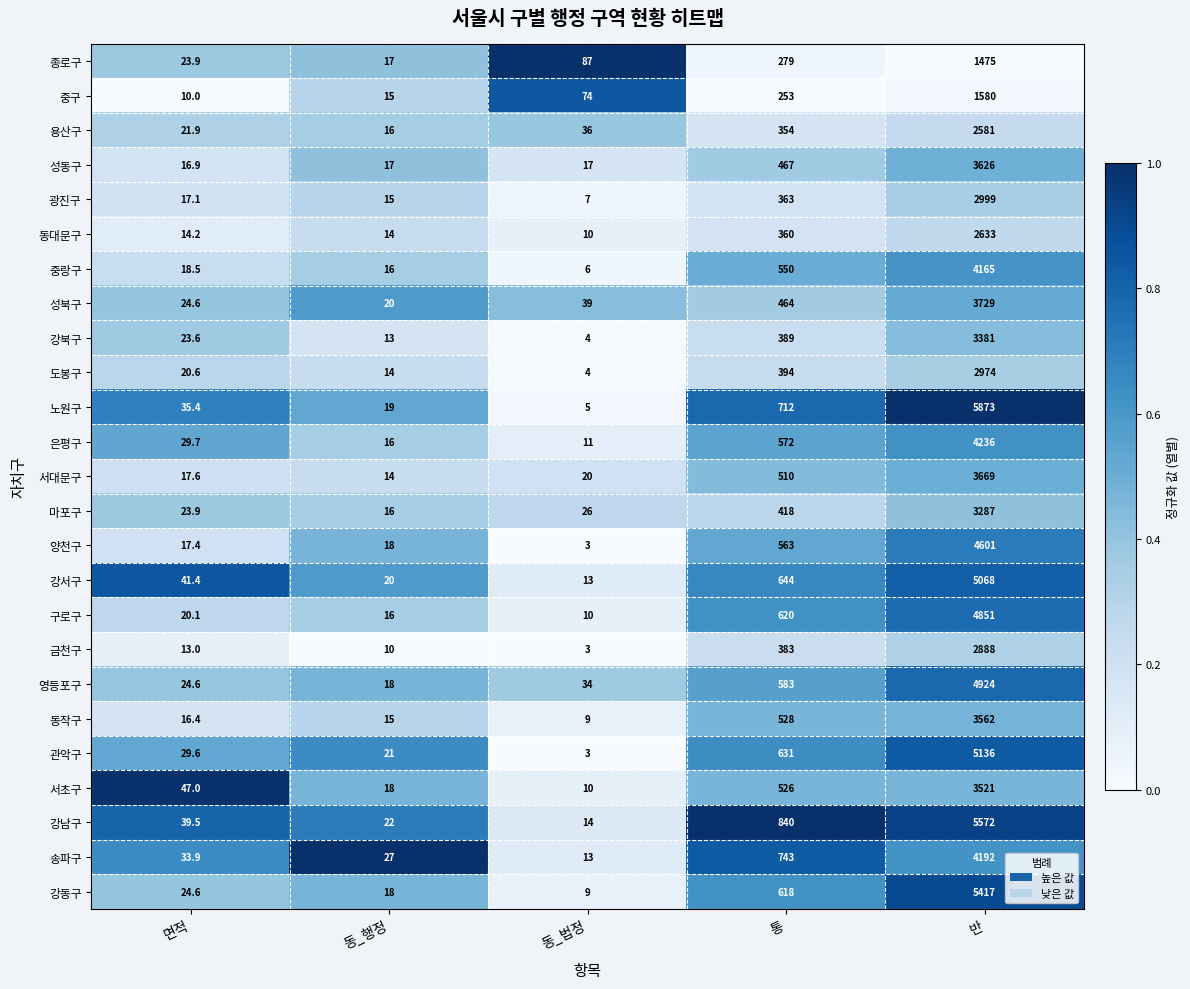

What is the difference between the second highest and second lowest values in the 노원구 series?

693.0